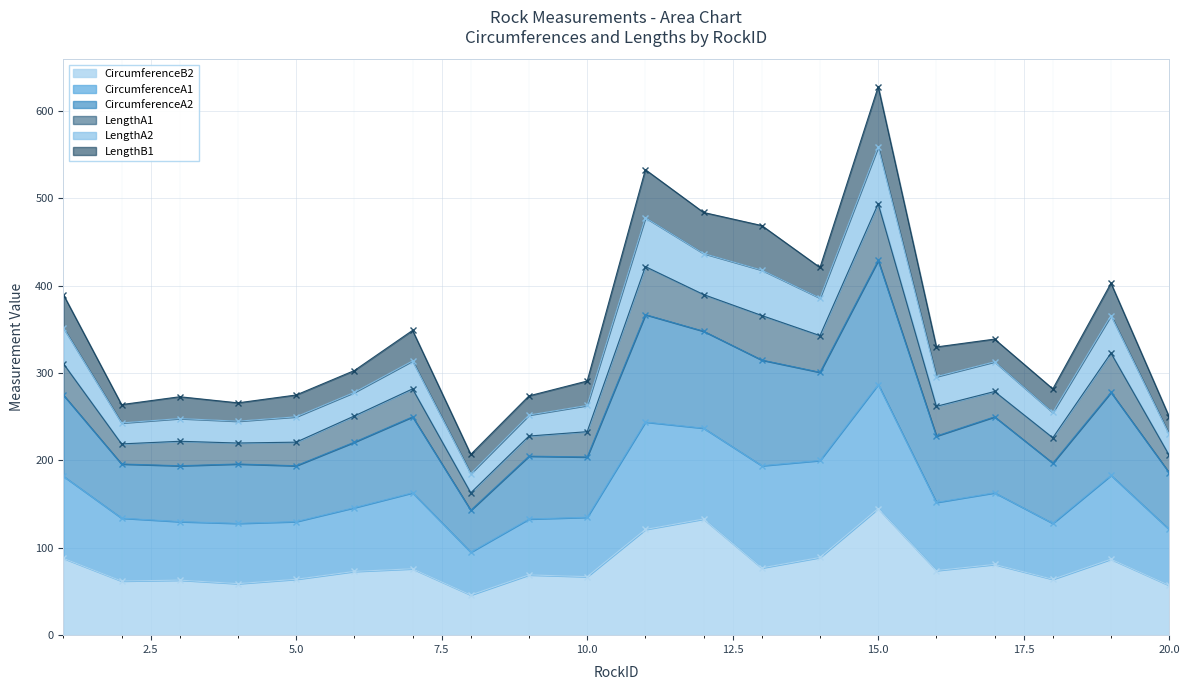

The value of CircumferenceB2 at 5.0 is 40. True or false?

False